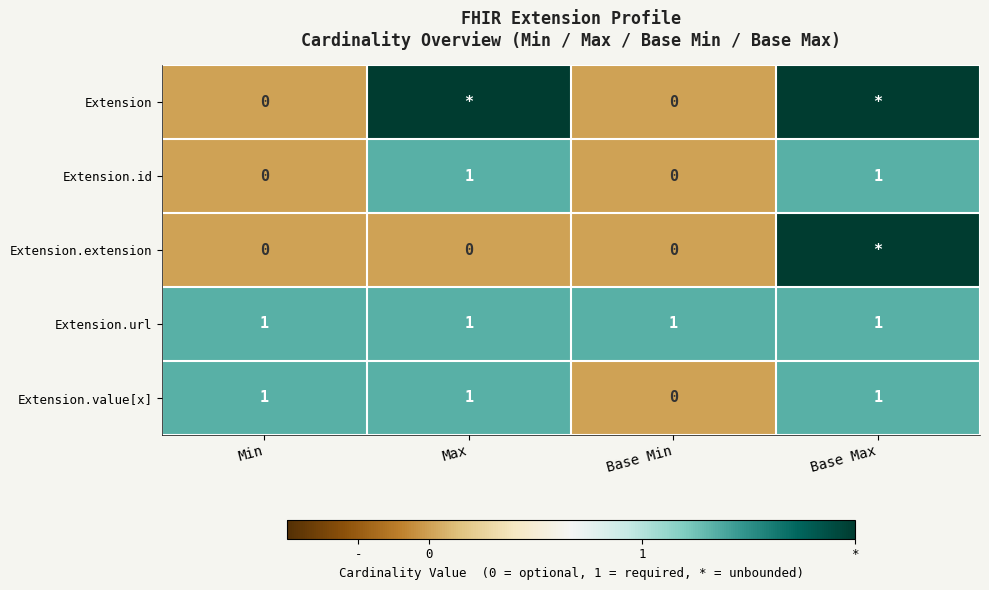

Which category has the lowest value in the Extension.value[x] series?

Base Min